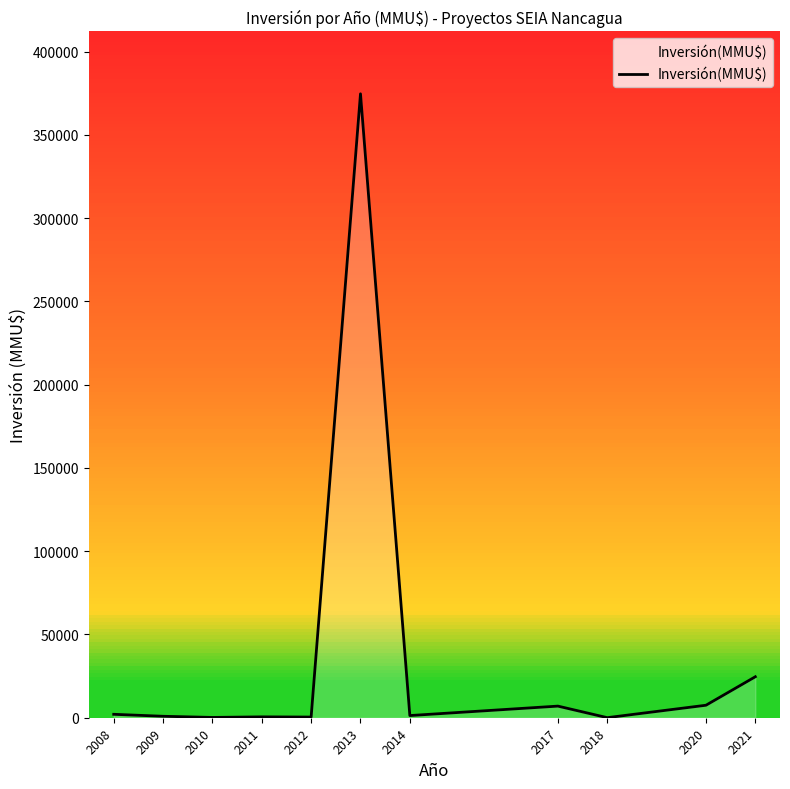

What is the greatest value displayed?

374630